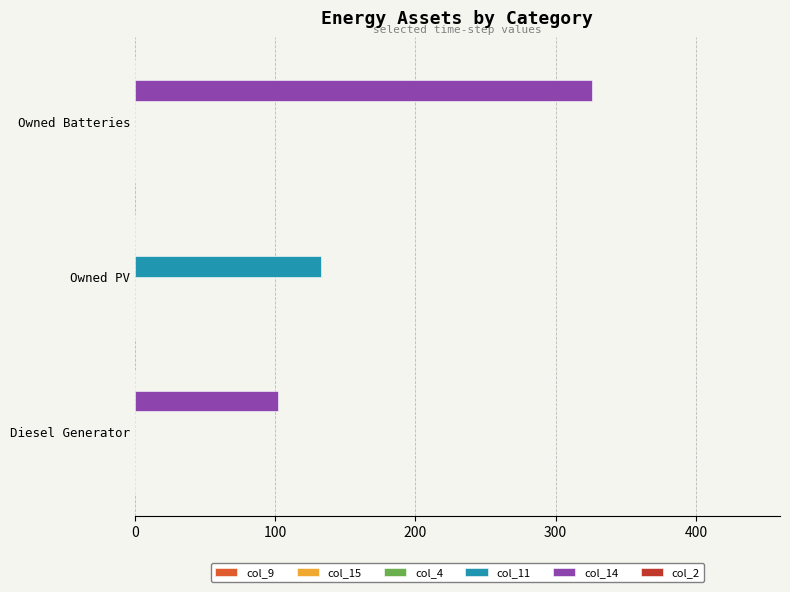

What is the highest value of the col_11 series?

133